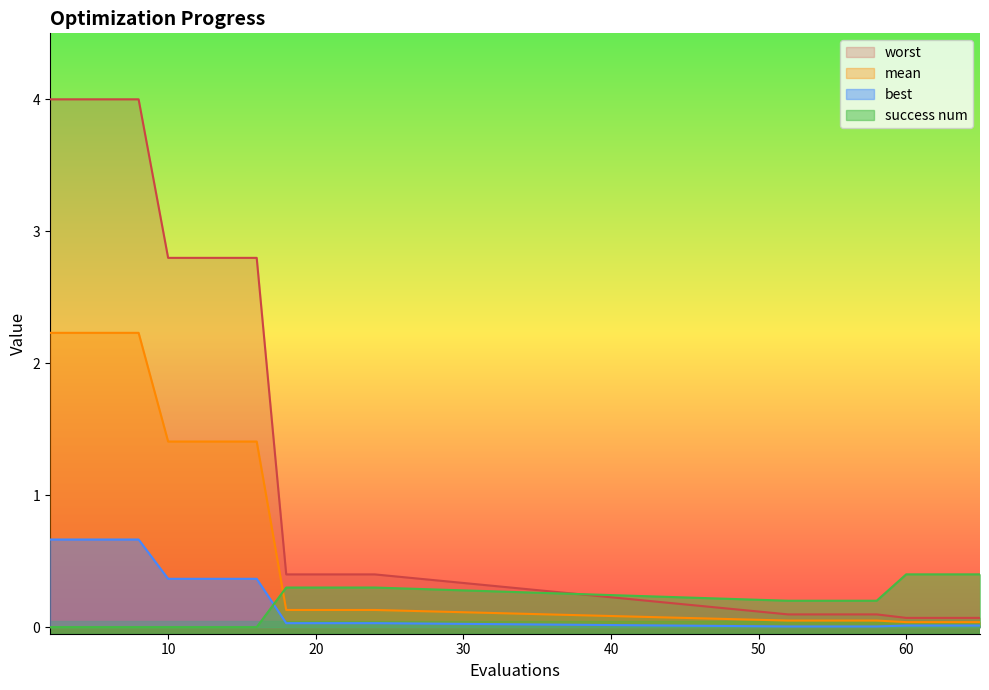

The value of success num at 14 is -0.2. True or false?

False